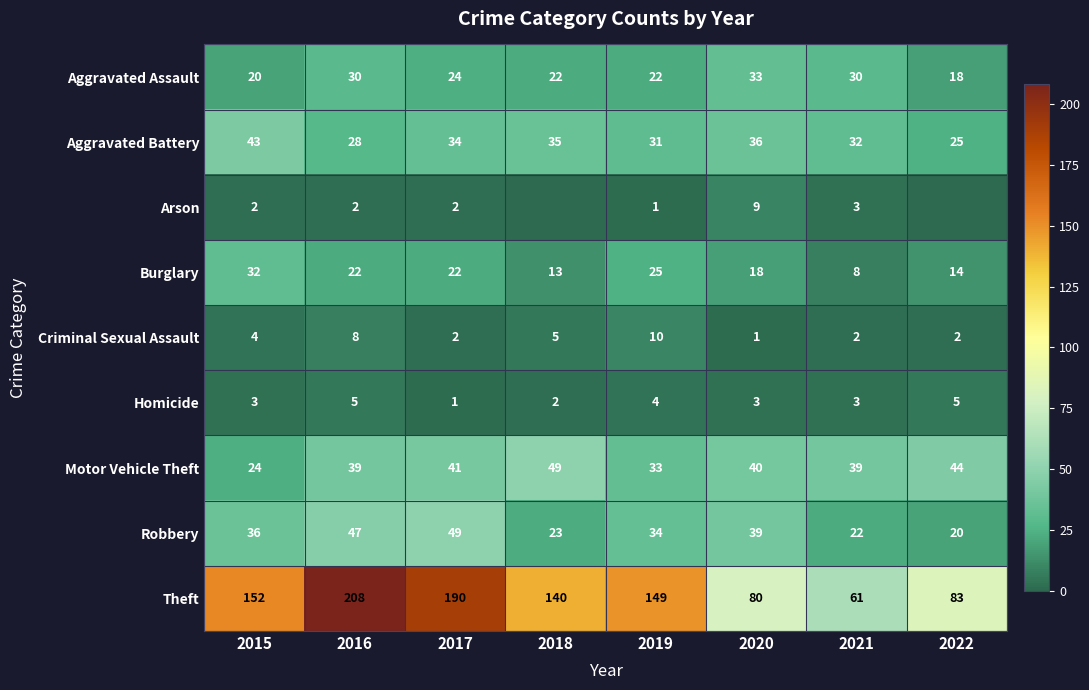

Which label corresponds to the largest value in the chart?

2016